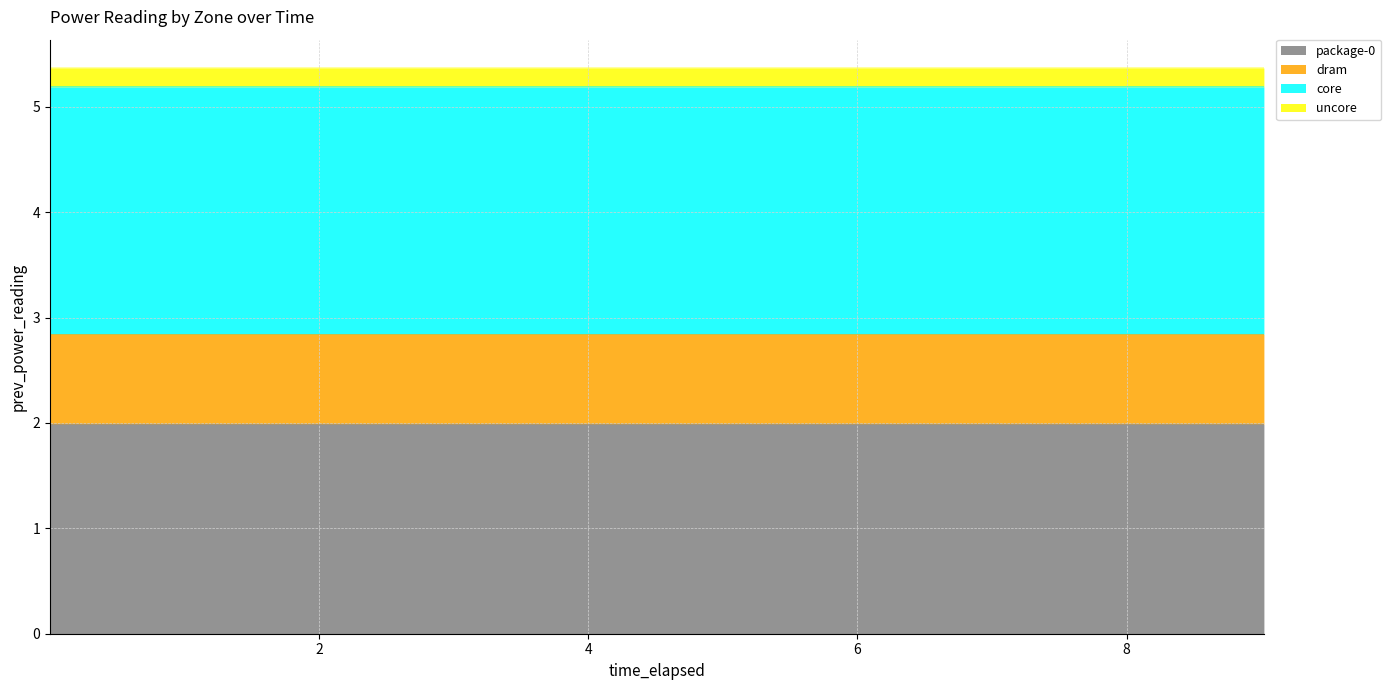

What is the highest value of the package-0 series?

2.0